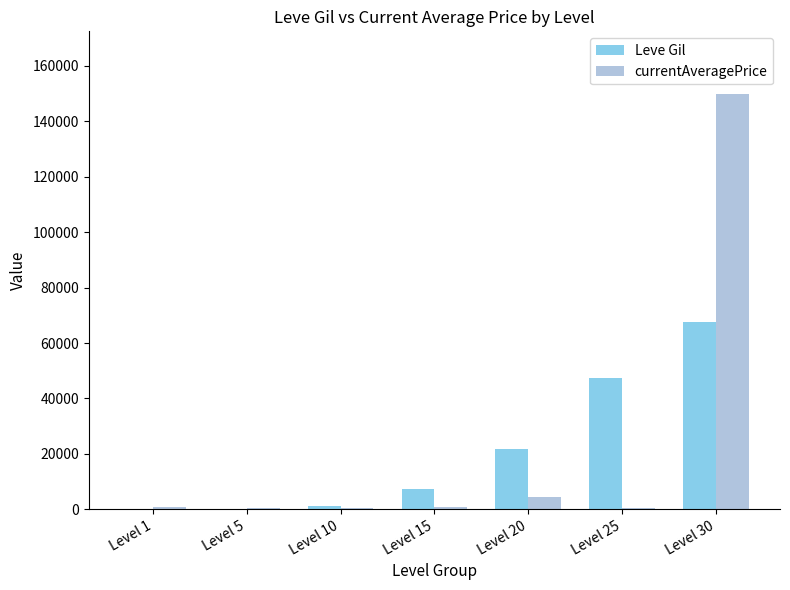

Is it true that Leve Gil equals 47200.0 at Level 25?

True